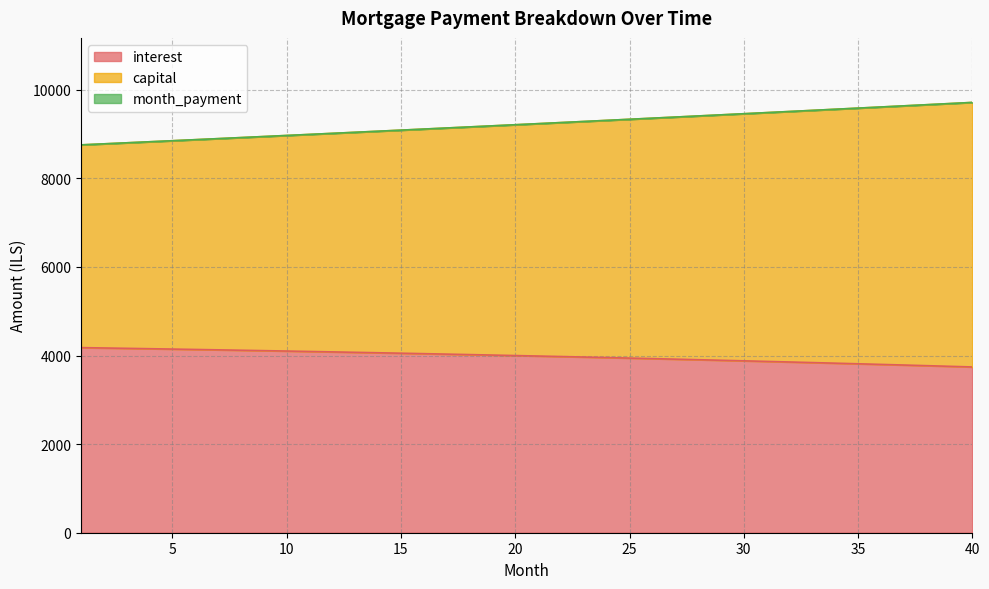

Which series has the largest total across all categories?

capital